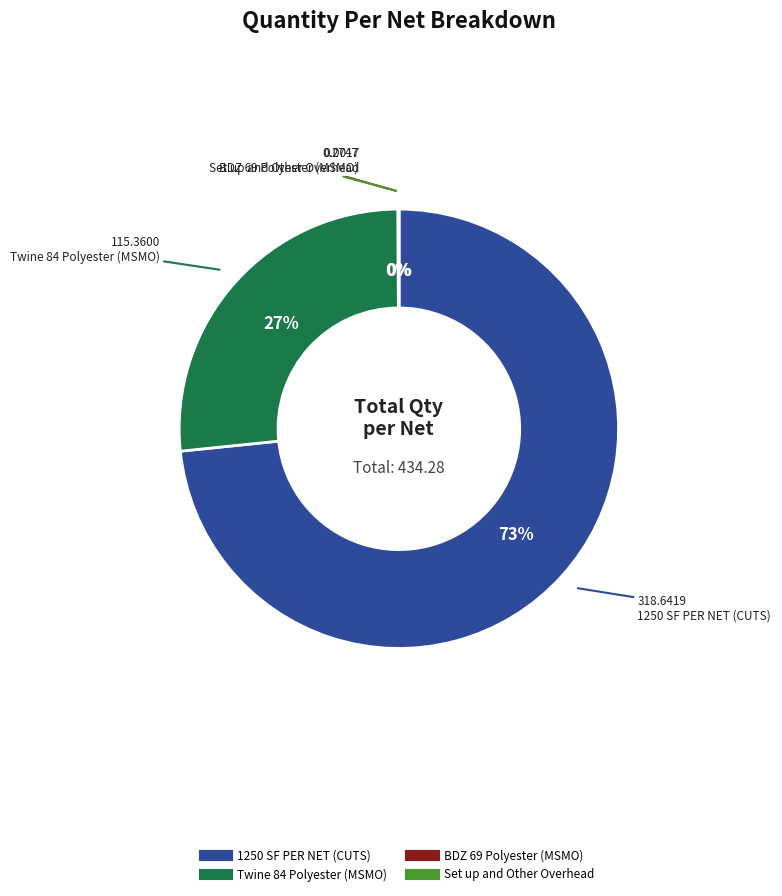

The 1250 SF PER NET (CUTS) slice represents 73% of the pie. True or false?

True